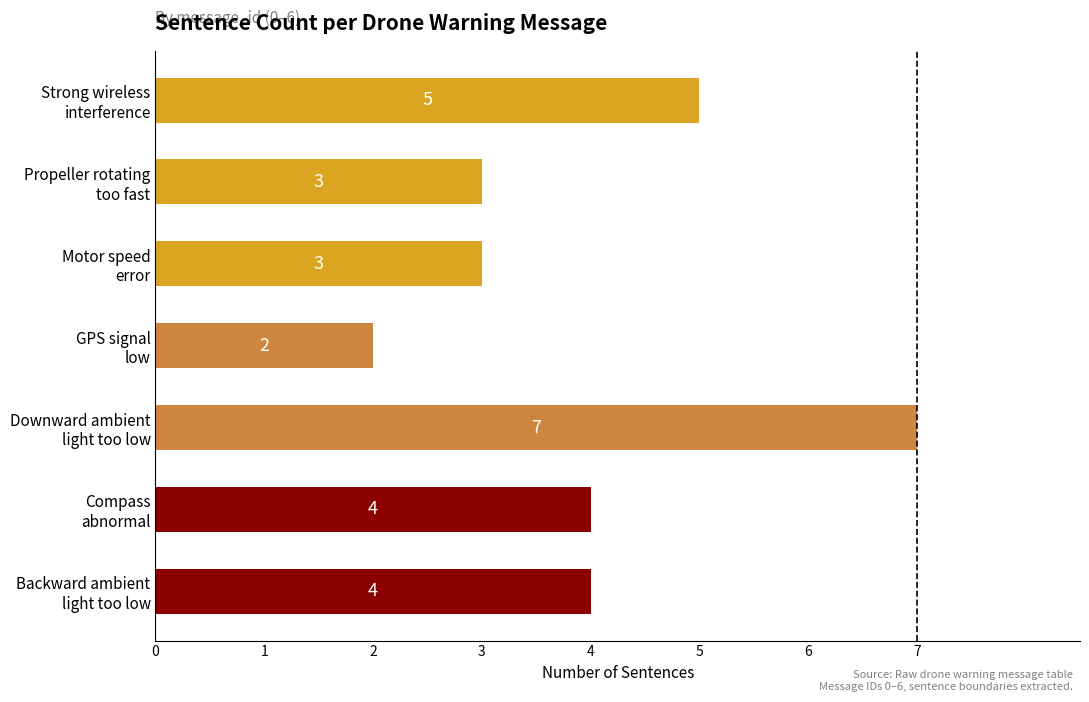

What is the maximum value shown in the chart?

7